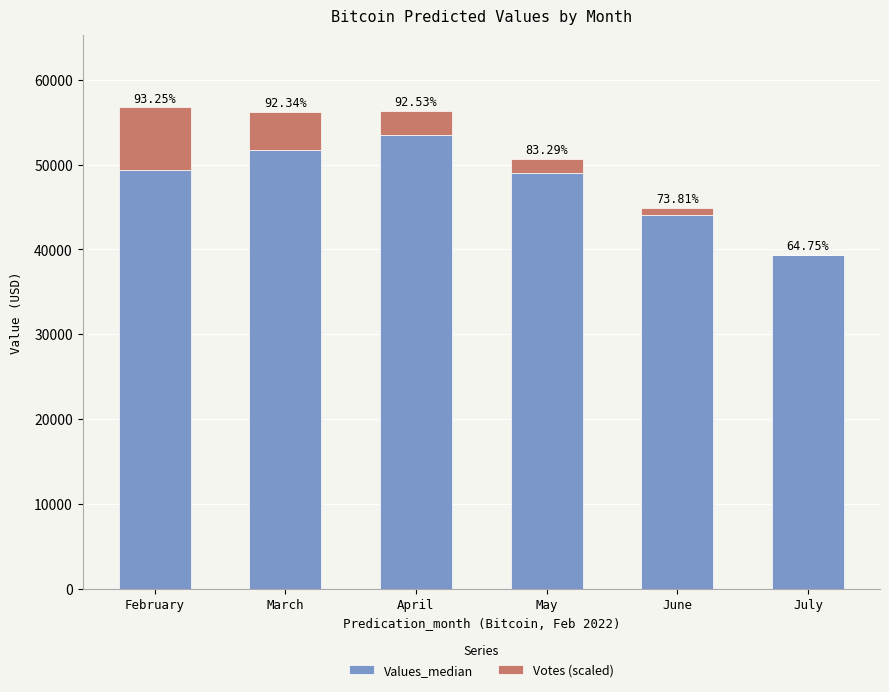

Are the bars horizontal?

No